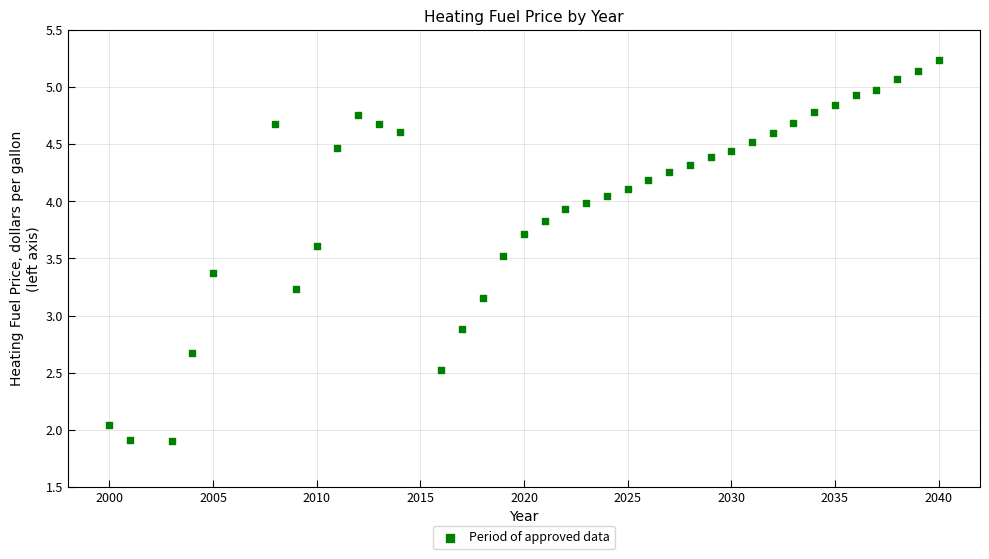

What is the range of X values (max minus min)?

40.0